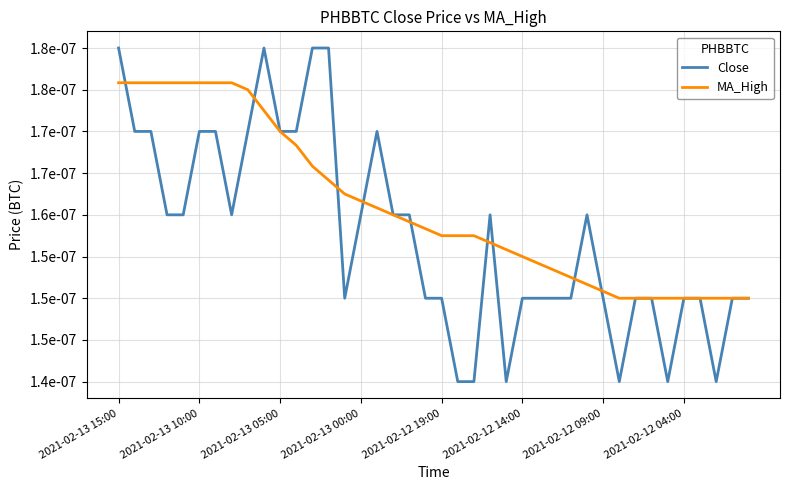

Does the chart have visible grid lines?

Yes